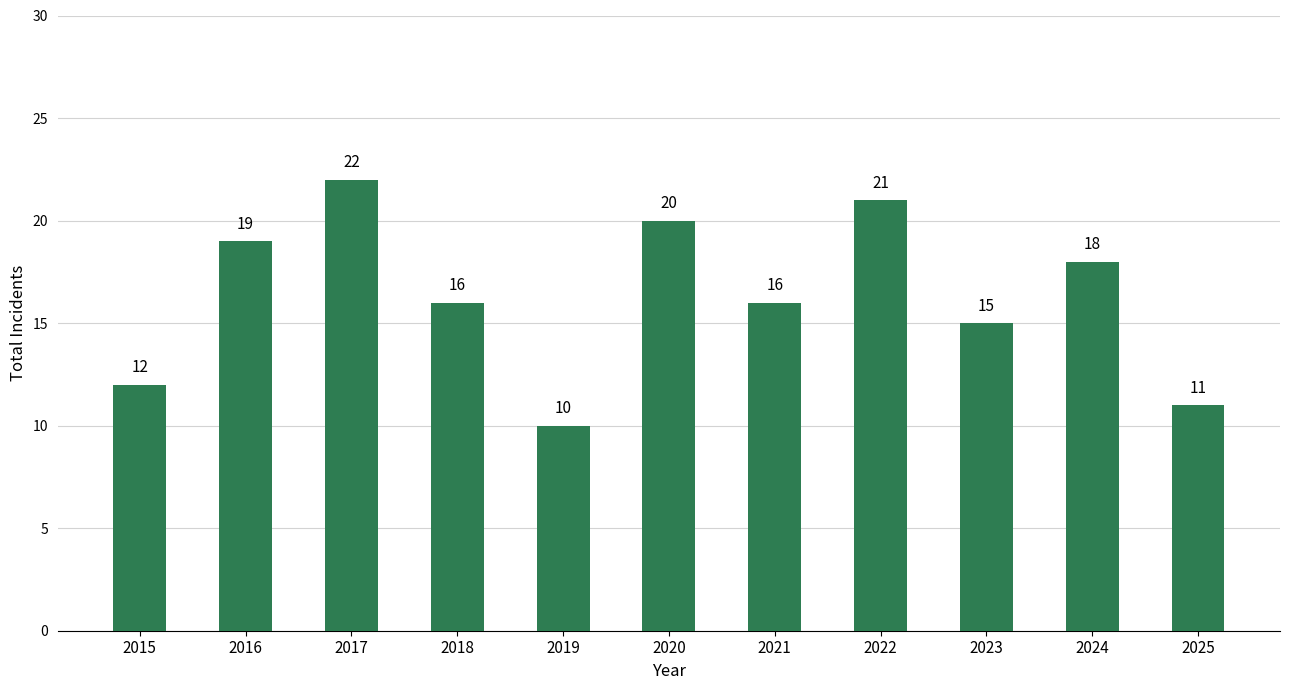

What is the minimum value shown in the chart?

10